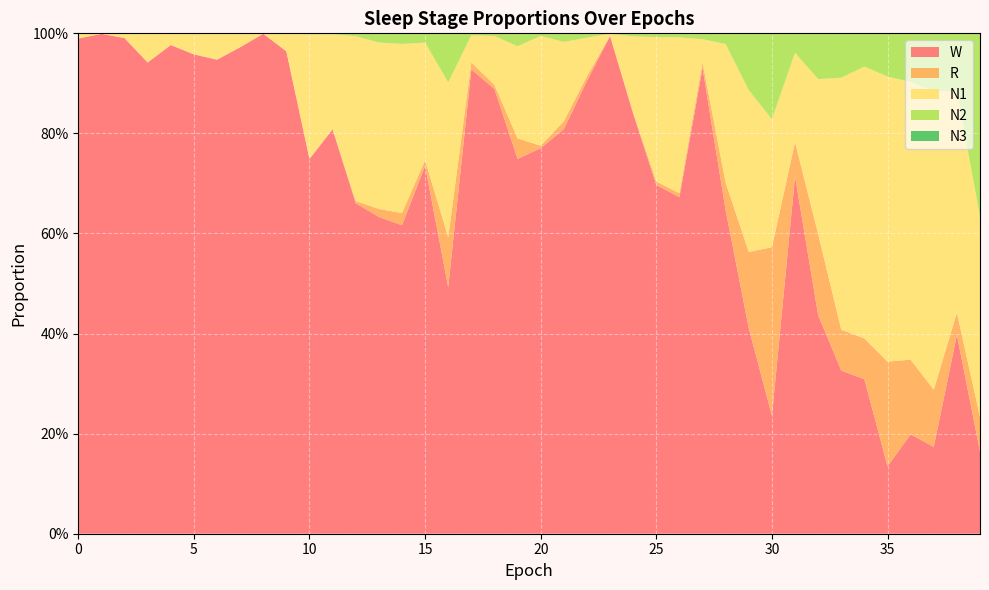

Reading left to right, what are all the values shown in this chart?

N1: 0.0	0.0	0.0	0.1	0.0	0.0	0.1	0.0	0.0	0.0	0.2	0.2	0.3	0.3	0.3	0.2	0.3	0.1	0.1	0.2	0.2	0.2	0.1	0.0	0.2	0.3	0.3	0.0	0.3	0.3	0.3	0.2	0.3	0.5	0.5	0.6	0.6	0.6	0.4	0.4
N2: 0.0	0.0	0.0	0.0	0.0	0.0	0.0	0.0	0.0	0.0	0.0	0.0	0.0	0.0	0.0	0.0	0.1	0.0	0.0	0.0	0.0	0.0	0.0	0.0	0.0	0.0	0.0	0.0	0.0	0.1	0.2	0.0	0.1	0.1	0.1	0.1	0.1	0.1	0.1	0.4
N3: 0.0	0.0	0.0	0.0	0.0	0.0	0.0	0.0	0.0	0.0	0.0	0.0	0.0	0.0	0.0	0.0	0.0	0.0	0.0	0.0	0.0	0.0	0.0	0.0	0.0	0.0	0.0	0.0	0.0	0.0	0.0	0.0	0.0	0.0	0.0	0.0	0.0	0.0	0.0	0.0
R: 0.0	0.0	0.0	0.0	0.0	0.0	0.0	0.0	0.0	0.0	0.0	0.0	0.0	0.0	0.0	0.0	0.1	0.0	0.0	0.0	0.0	0.0	0.0	0.0	0.0	0.0	0.0	0.0	0.1	0.2	0.3	0.1	0.2	0.1	0.1	0.2	0.1	0.1	0.0	0.1
W: 1.0	1.0	1.0	0.9	1.0	1.0	0.9	1.0	1.0	1.0	0.7	0.8	0.7	0.6	0.6	0.7	0.5	0.9	0.9	0.7	0.8	0.8	0.9	1.0	0.8	0.7	0.7	0.9	0.6	0.4	0.2	0.7	0.4	0.3	0.3	0.1	0.2	0.2	0.4	0.2